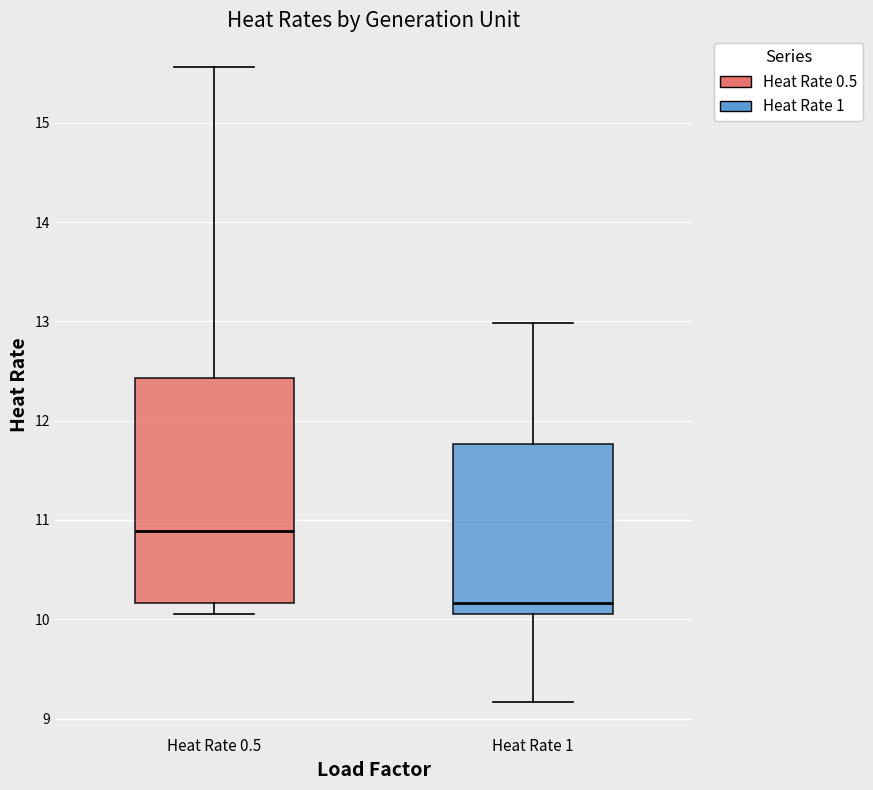

Reading left to right, read every box against the y-axis: the position of its median line, the range the box covers, and the ends of its whiskers. The values are not printed on the chart, so give them approximately, as read against the axis.

Heat Rate 0.5: median 10.9, box 10.2 to 12.4, whiskers 10.1 to 15.6
Heat Rate 1: median 10.2, box 10.1 to 11.8, whiskers 9.2 to 13.0